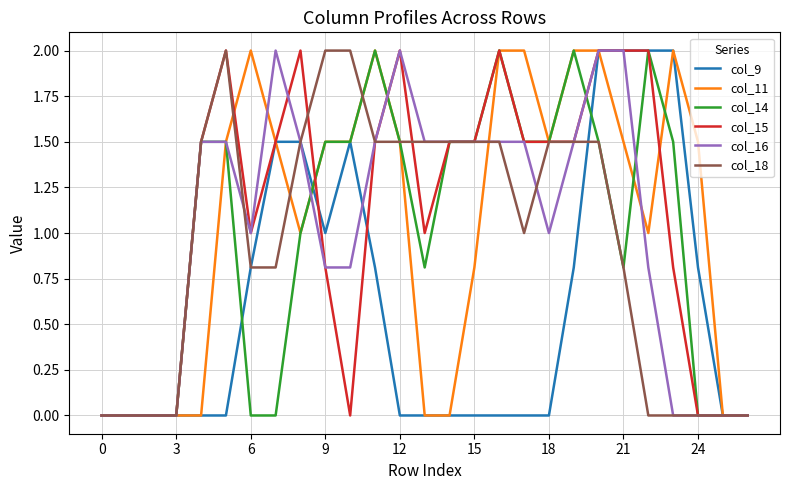

What is the highest value of the col_15 series?

2.0